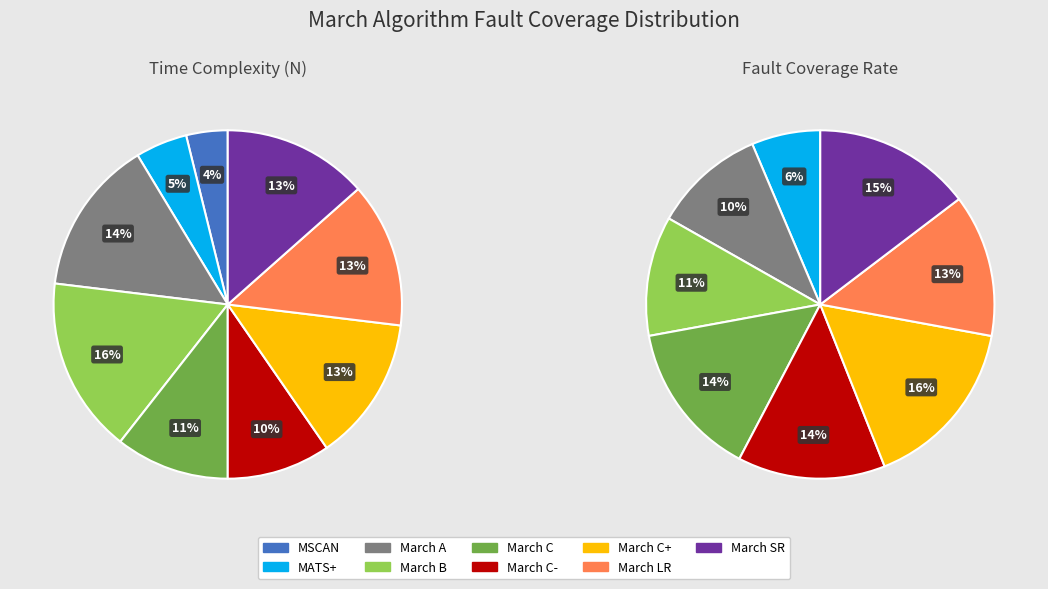

To the nearest percent, what portion does March LR represent?

13%